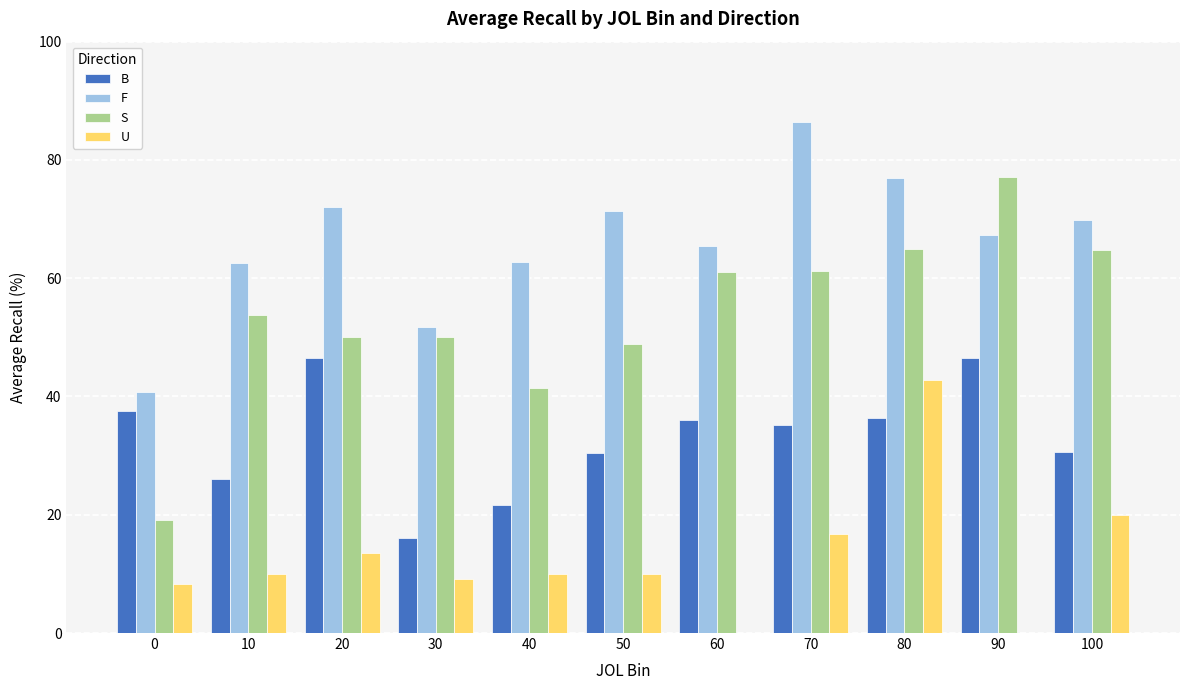

What is the sum of all B values?

362.9